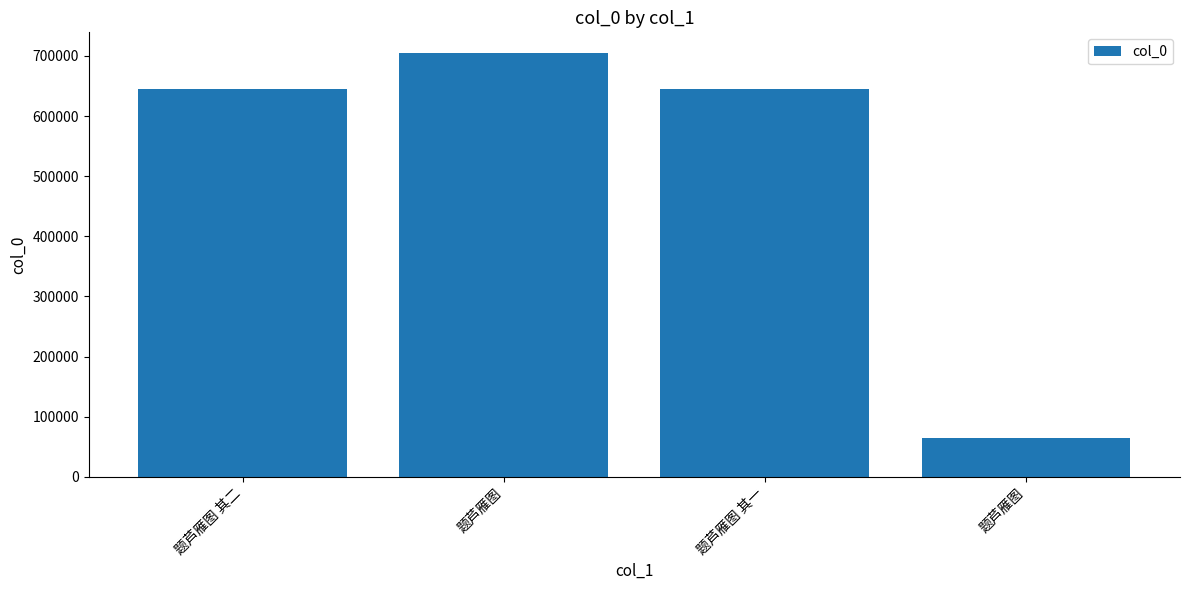

Does the chart contain any negative values?

No